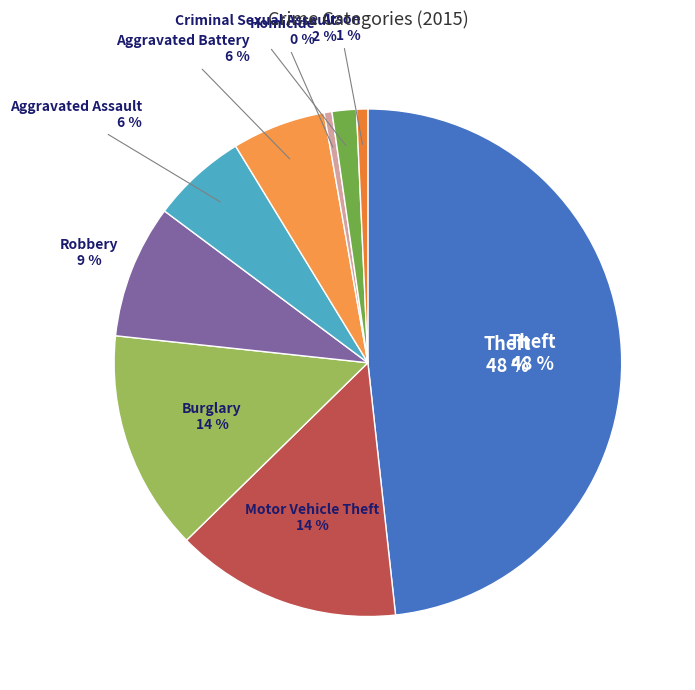

How many segments does this pie chart have?

9